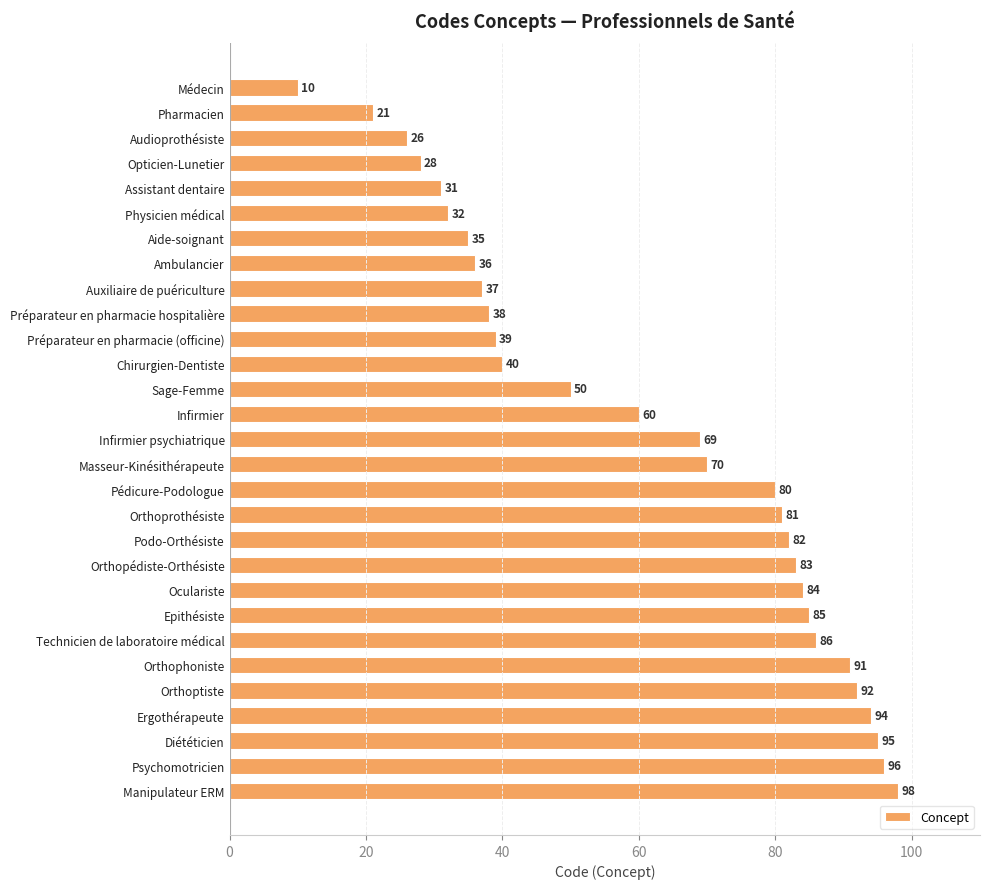

Reading top to bottom, transcribe all the data shown in this chart.

10	21	26	28	31	32	35	36	37	38	39	40	50	60	69	70	80	81	82	83	84	85	86	91	92	94	95	96	98